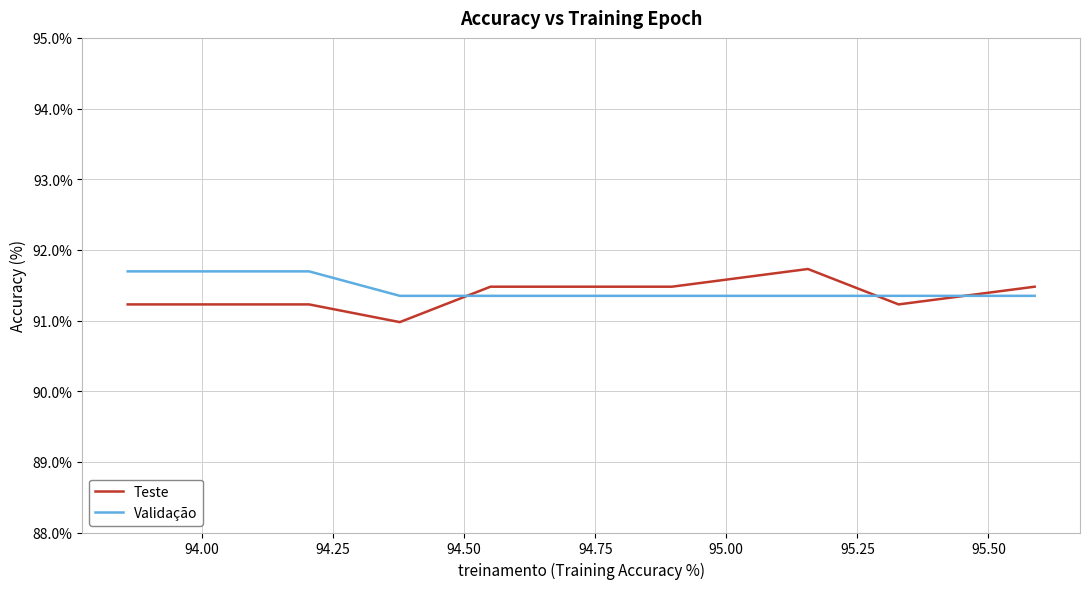

Does the chart have visible grid lines?

Yes